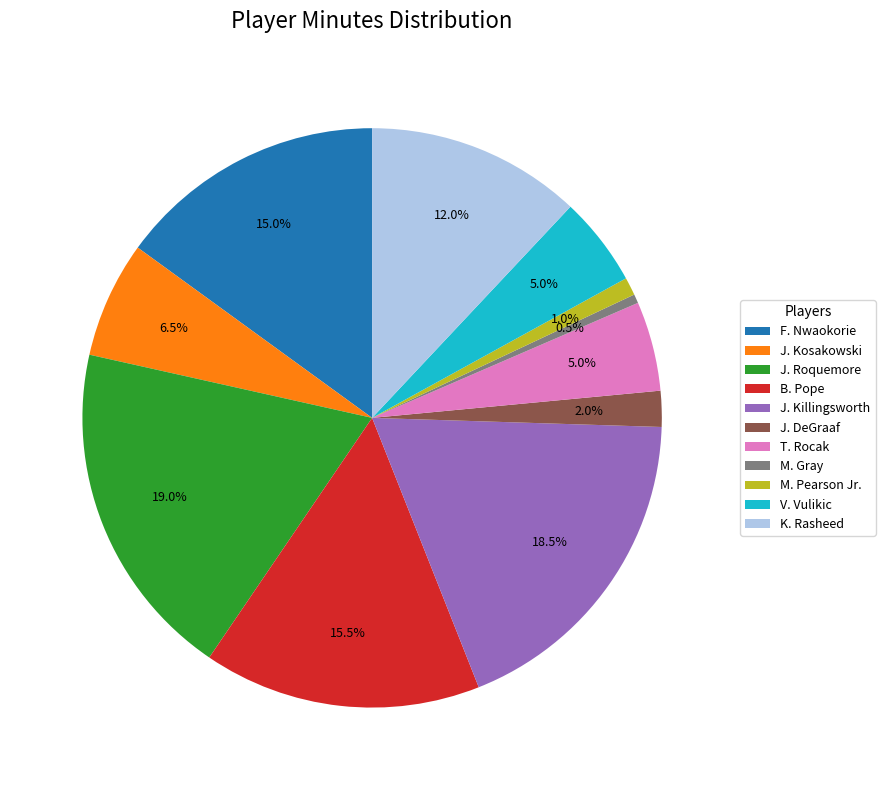

Which category has the smallest portion of the pie?

M. Gray